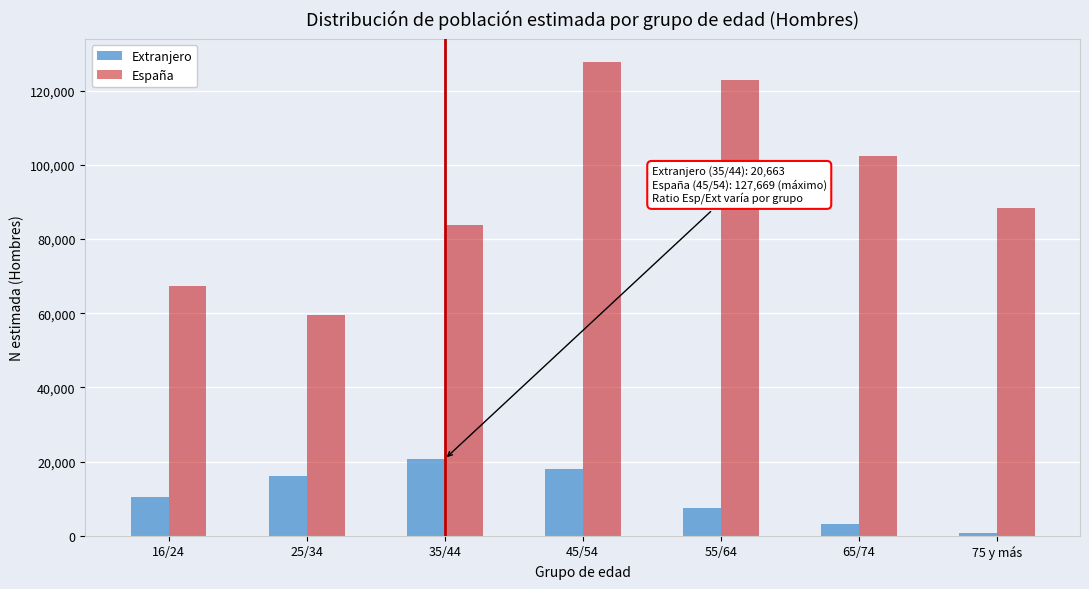

Reading right to left, what are all the values shown in this chart?

Extranjero: 867	3075	7407	18048	20663	16164	10420
España: 88356	102320	122773	127669	83690	59603	67333